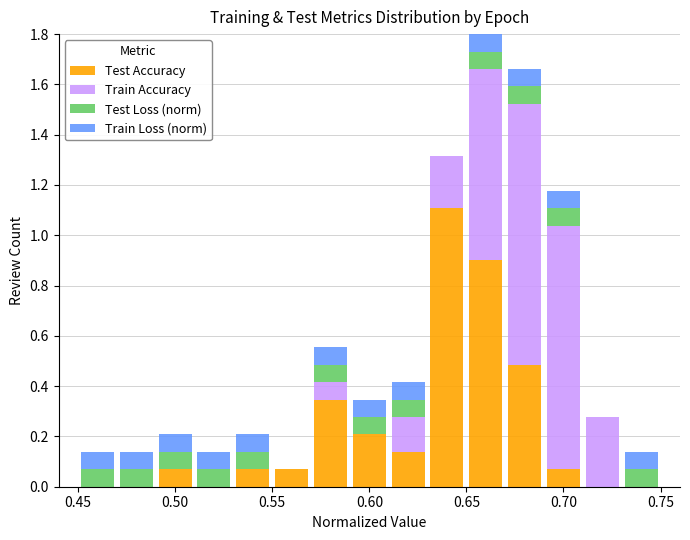

Reading left to right, transcribe this chart: for each stacked bar, give the range it covers on the x-axis and its total height. The values are not printed on the chart, so give them approximately, as read against the axis.

0.45 to 0.47: 0.14
0.47 to 0.49: 0.14
0.49 to 0.51: 0.20
0.51 to 0.53: 0.14
0.53 to 0.55: 0.20
0.55 to 0.57: 0.06
0.57 to 0.59: 0.56
0.59 to 0.61: 0.34
0.61 to 0.63: 0.42
0.63 to 0.65: 1.32
0.65 to 0.67: 1.80
0.67 to 0.69: 1.66
0.69 to 0.71: 1.18
0.71 to 0.73: 0.28
0.73 to 0.75: 0.14